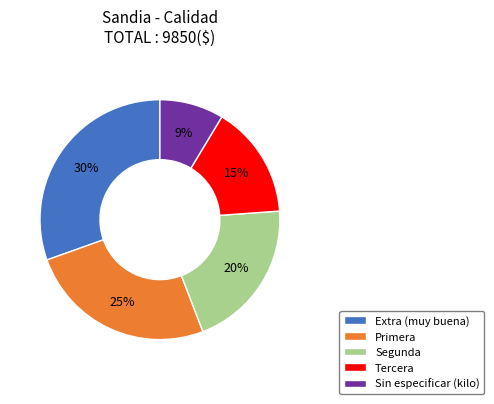

Do Sin especificar (kilo) and Tercera together represent more than half of the pie?

No